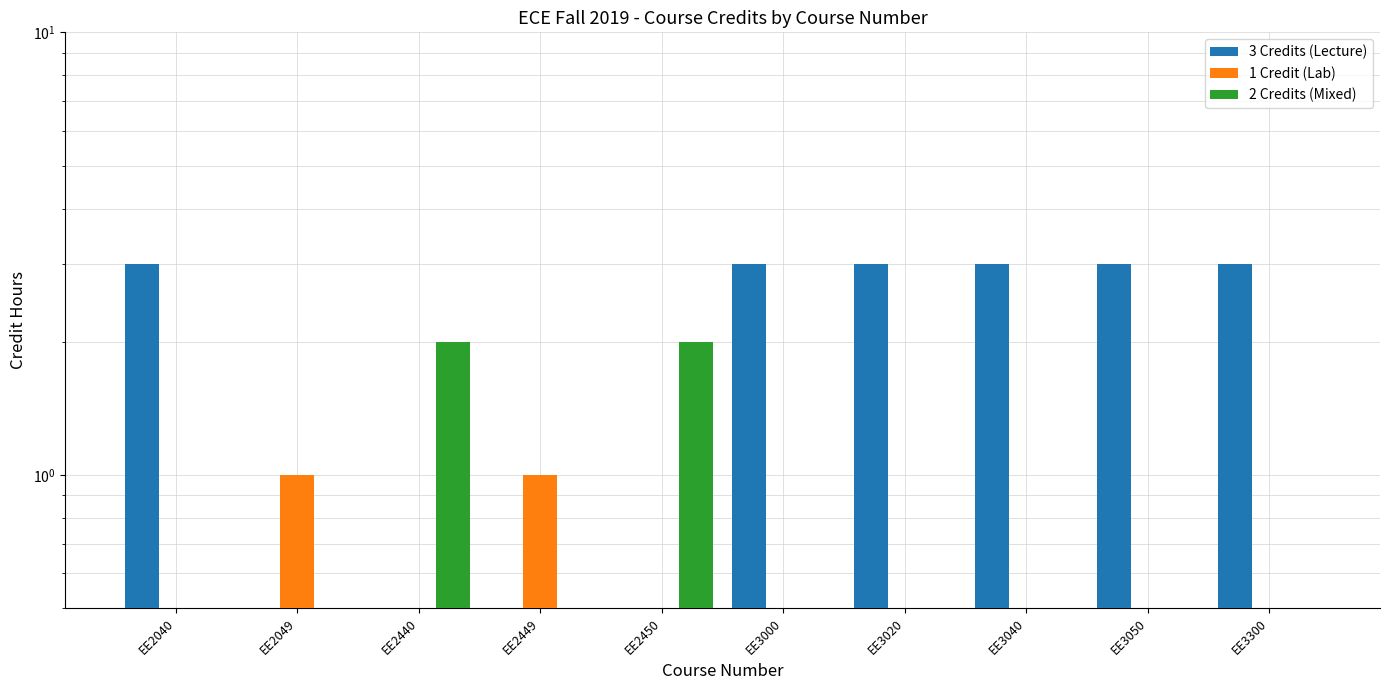

Which category has the highest value in the 2 Credits (Mixed) series?

EE2440